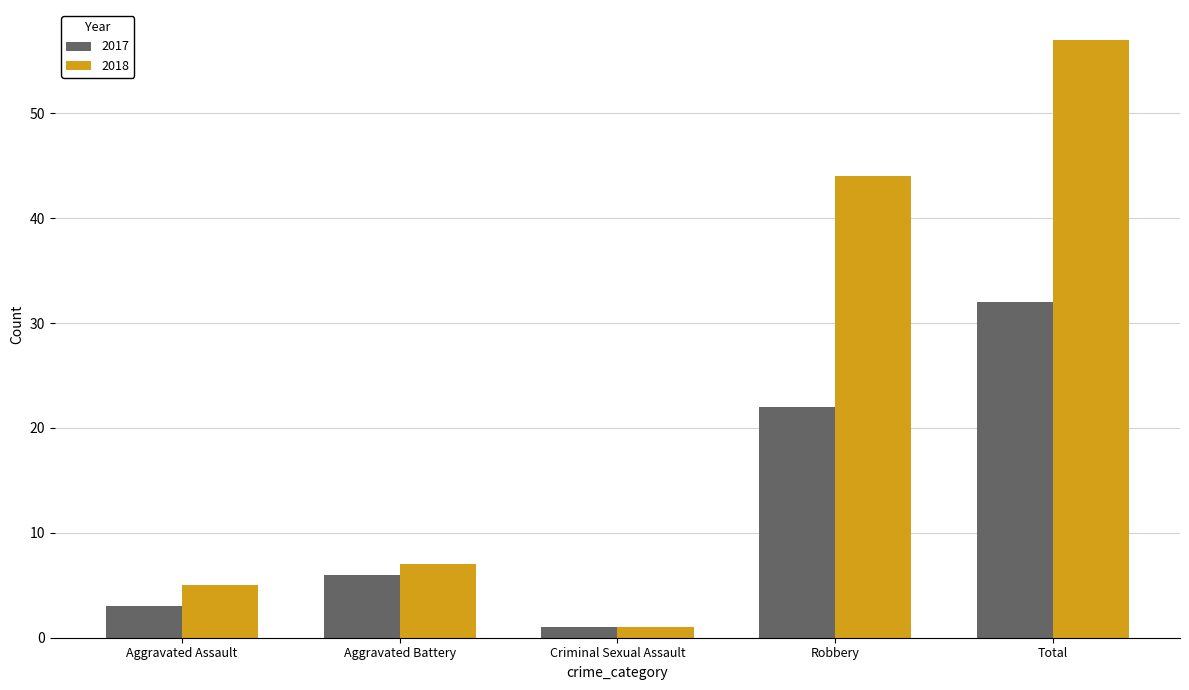

Which category has the highest value across all series?

Total